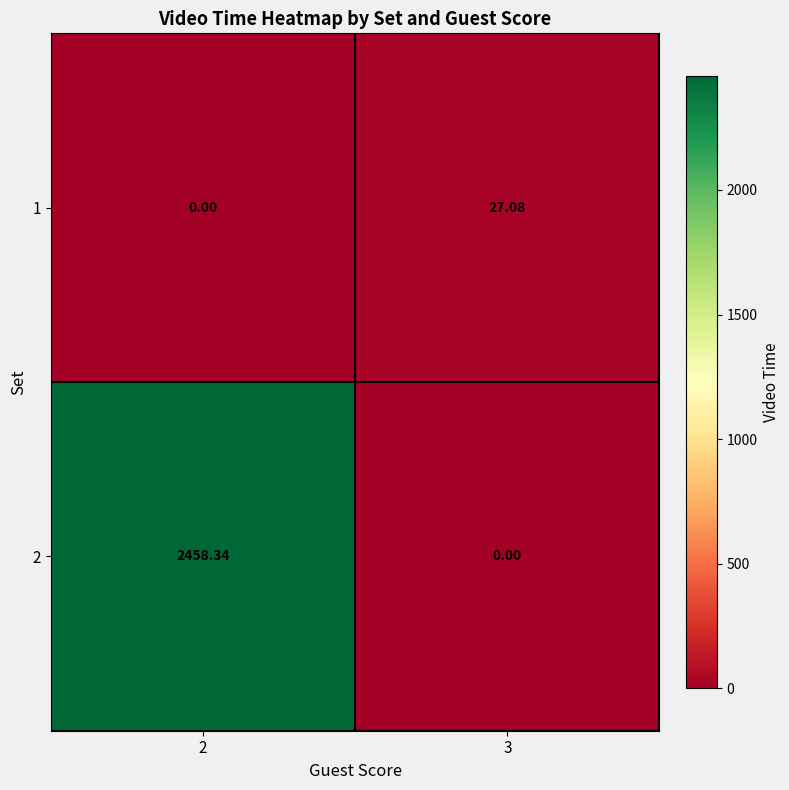

Is the value of 2 at 2 greater than the value of 1 at 2?

Yes